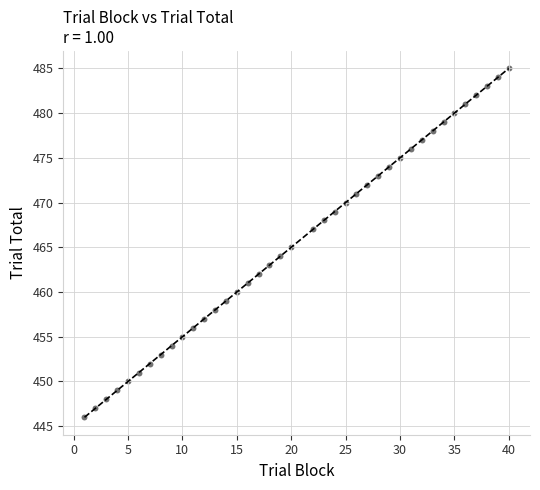

What is the range of X values (max minus min)?

39